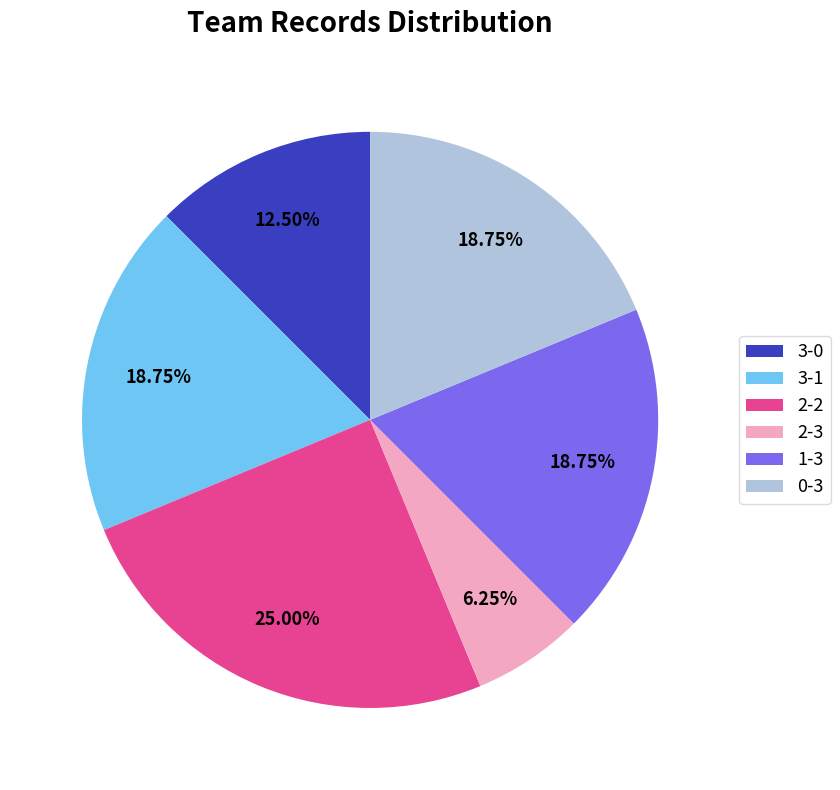

Does 0-3 represent more than half of the total?

No